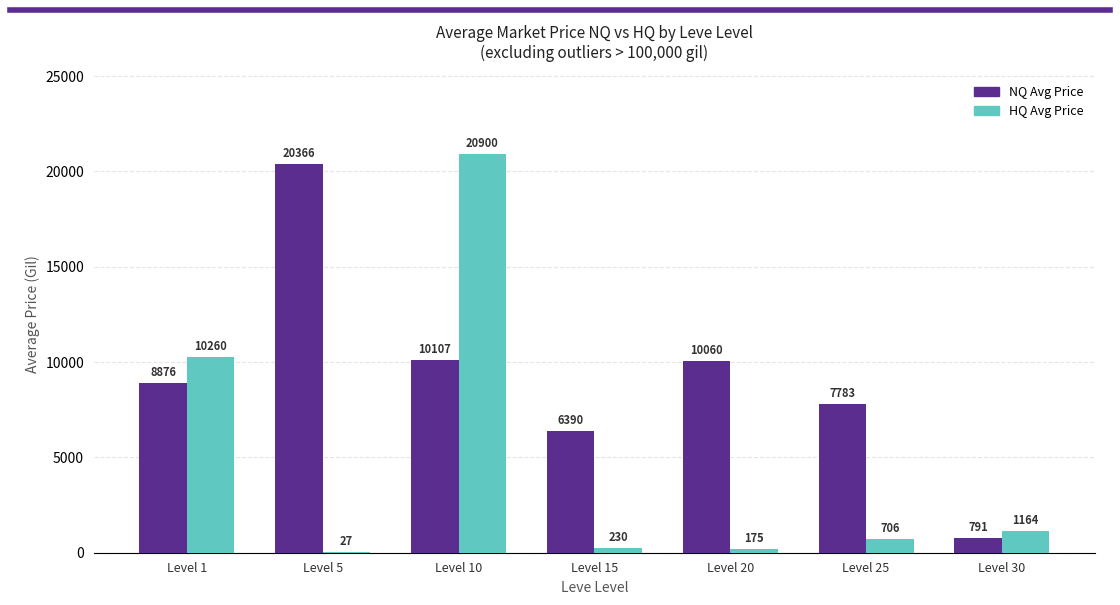

Which series changed the most between Level 10 and Level 20?

HQ Avg Price